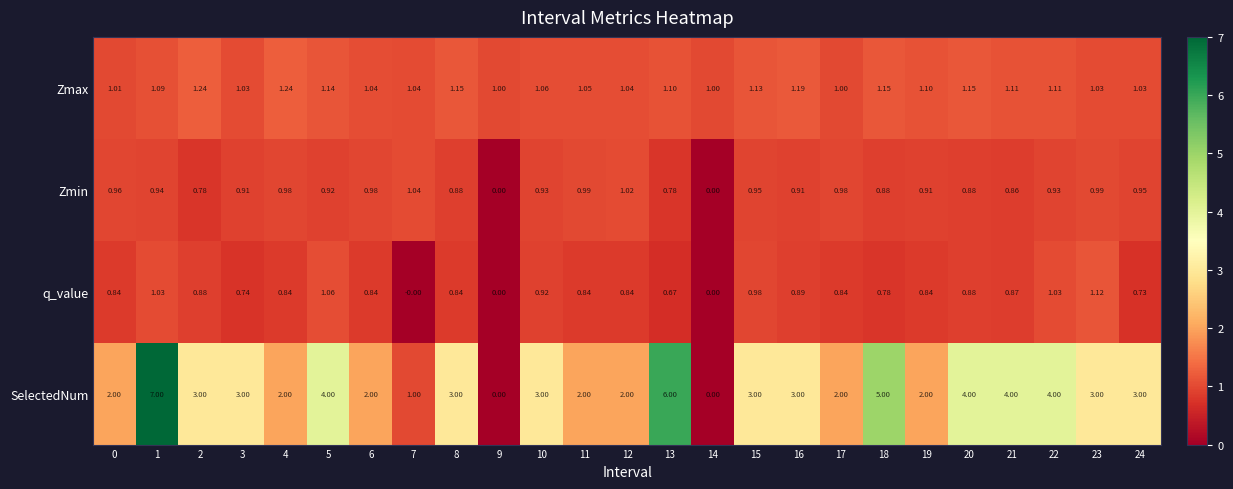

Rank the series at 22 from lowest to highest value.

Zmin, q_value, Zmax, SelectedNum